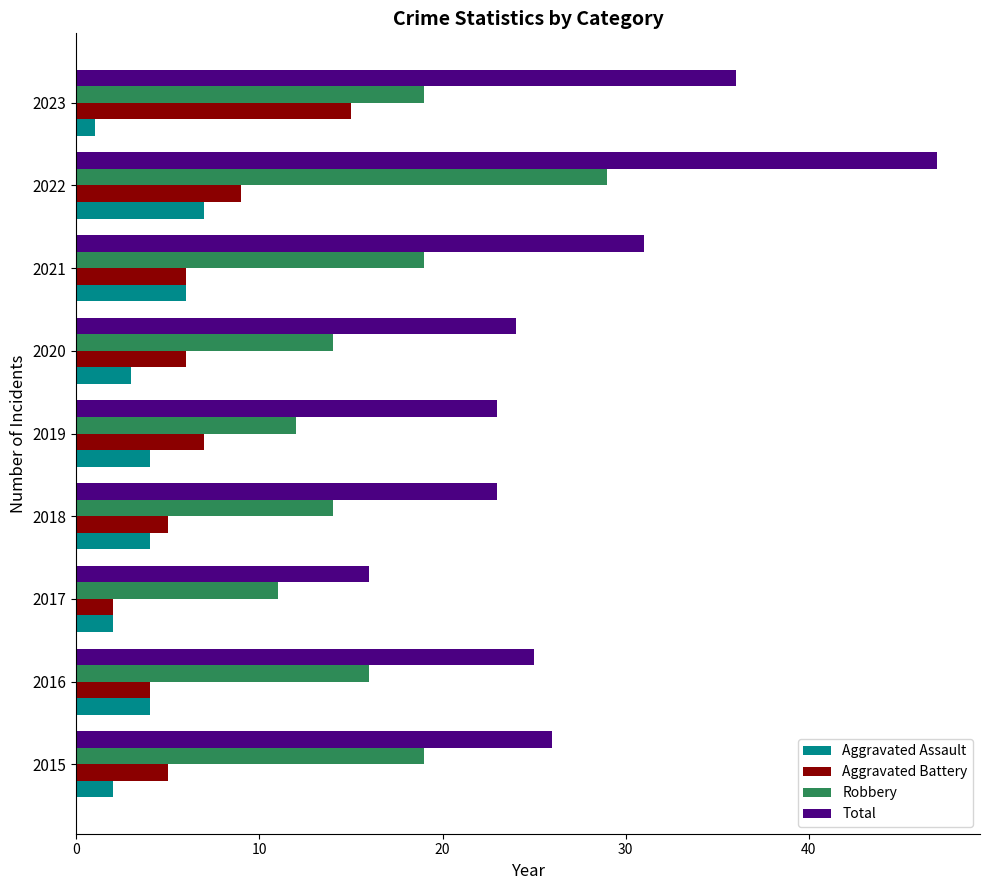

What are all the series names shown in the legend?

Aggravated Assault, Aggravated Battery, Robbery, Total